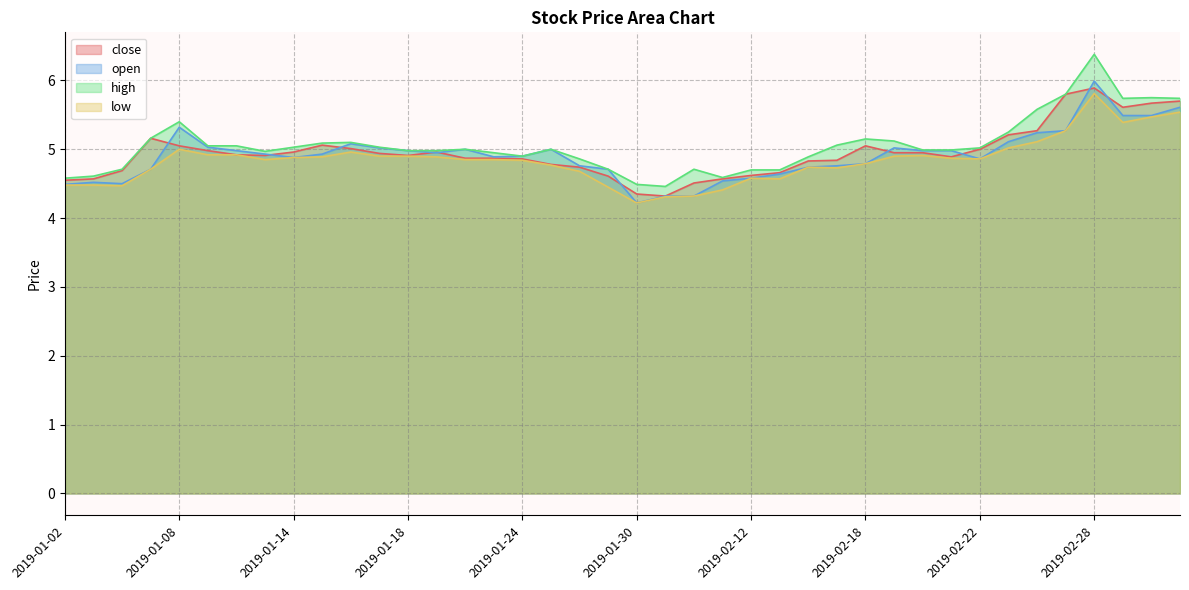

What is the label of the 29th point from the right?

2019-01-17